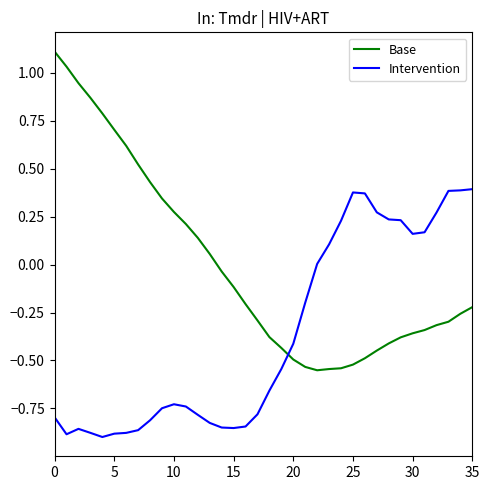

In Base, how many points are lower than both neighbors (excluding endpoints)?

1